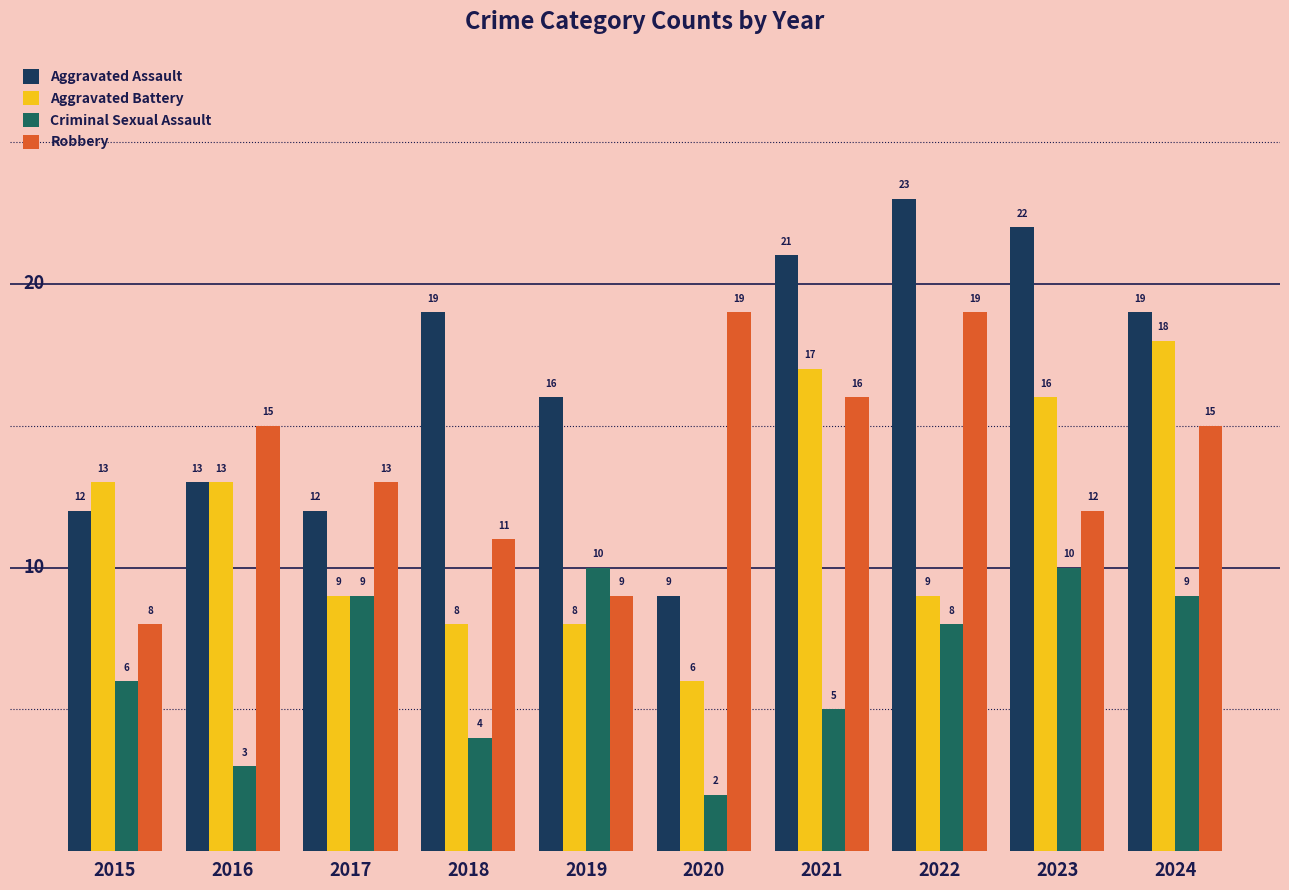

What is the difference between the second highest and second lowest values in the Aggravated Assault series?

10